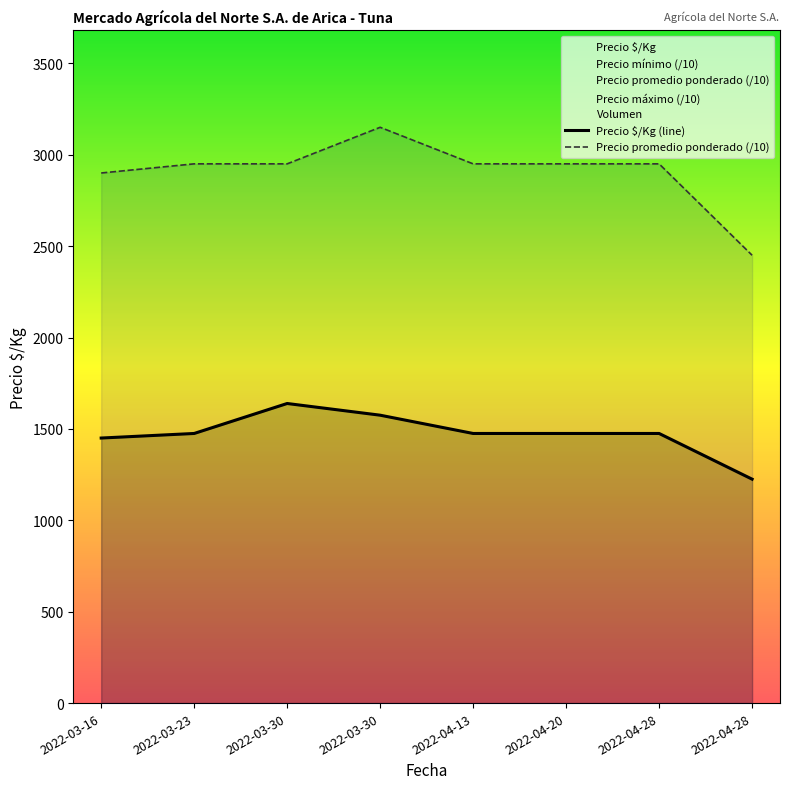

How many interior local peaks does the Precio $/Kg (line) series have?

1